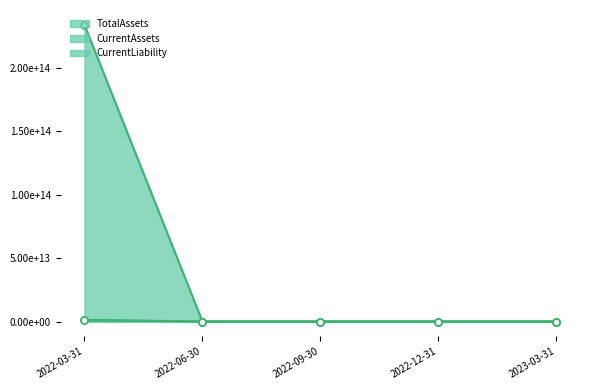

What is the smallest value displayed?

7859861